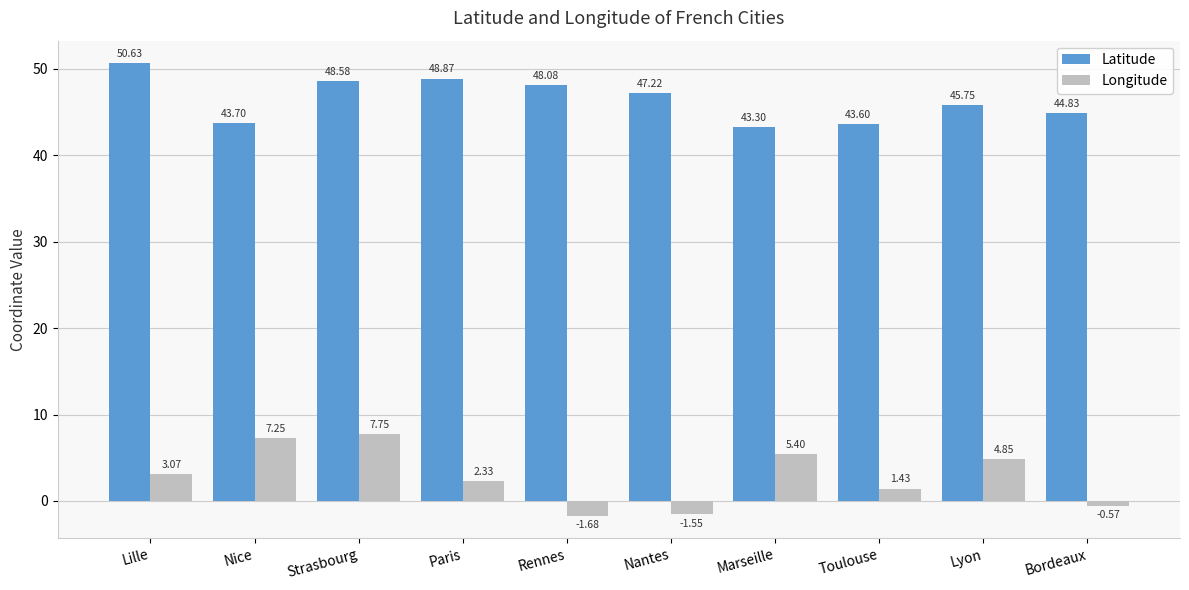

What is the value of the Latitude bar at the 2nd from the left?

43.7